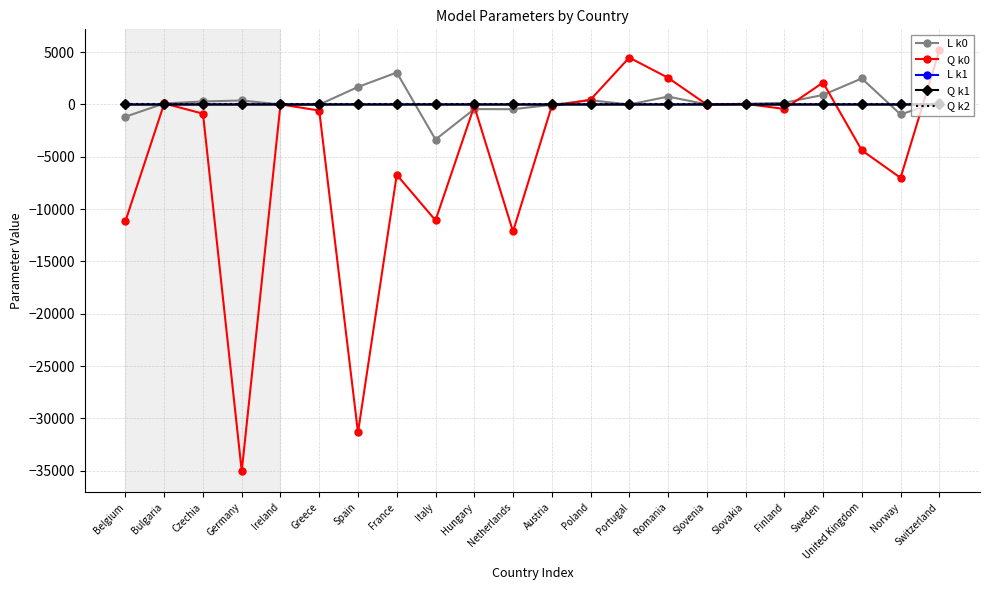

What is the average value of the Q k0 series?

-4824.3